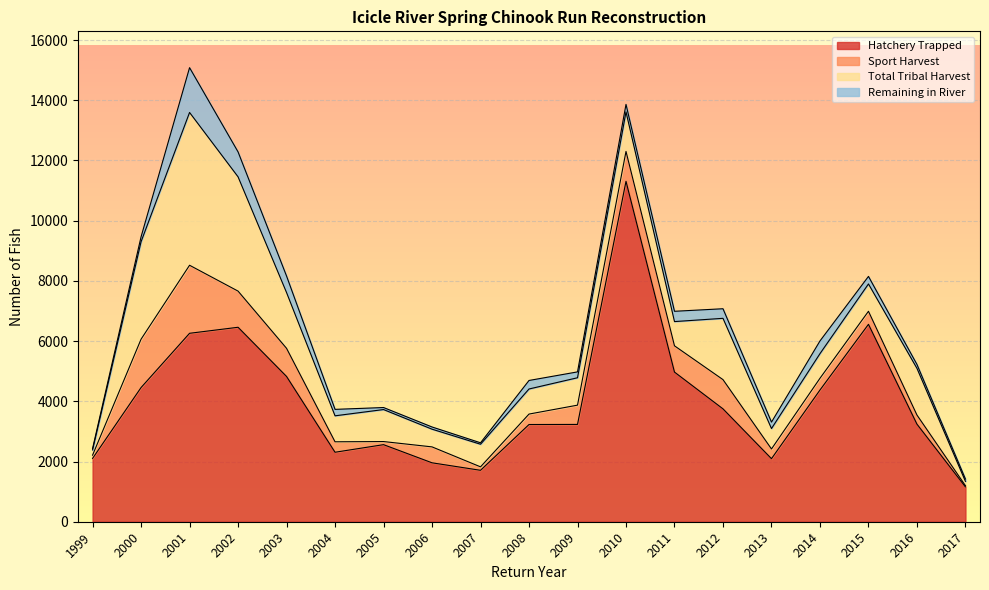

What is the difference between the maximum and second lowest values in the Hatchery Trapped series?

9599.0